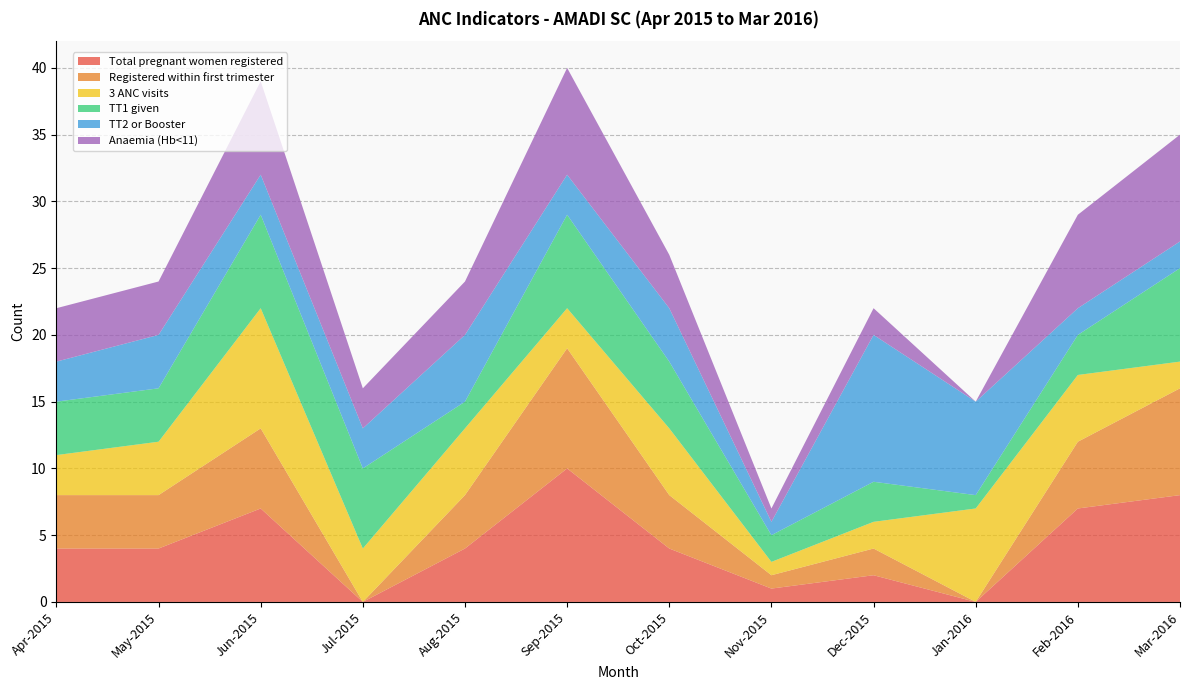

Reading right to left, what are all the values shown in this chart?

Total pregnant women registered: Mar-2016=8	Feb-2016=7	Jan-2016=0	Dec-2015=2	Nov-2015=1	Oct-2015=4	Sep-2015=10	Aug-2015=4	Jul-2015=0	Jun-2015=7	May-2015=4	Apr-2015=4
Registered within first trimester: Mar-2016=8	Feb-2016=5	Jan-2016=0	Dec-2015=2	Nov-2015=1	Oct-2015=4	Sep-2015=9	Aug-2015=4	Jul-2015=0	Jun-2015=6	May-2015=4	Apr-2015=4
3 ANC visits: Mar-2016=2	Feb-2016=5	Jan-2016=7	Dec-2015=2	Nov-2015=1	Oct-2015=5	Sep-2015=3	Aug-2015=5	Jul-2015=4	Jun-2015=9	May-2015=4	Apr-2015=3
TT1 given: Mar-2016=7	Feb-2016=3	Jan-2016=1	Dec-2015=3	Nov-2015=2	Oct-2015=5	Sep-2015=7	Aug-2015=2	Jul-2015=6	Jun-2015=7	May-2015=4	Apr-2015=4
TT2 or Booster: Mar-2016=2	Feb-2016=2	Jan-2016=7	Dec-2015=11	Nov-2015=1	Oct-2015=4	Sep-2015=3	Aug-2015=5	Jul-2015=3	Jun-2015=3	May-2015=4	Apr-2015=3
Anaemia (Hb<11): Mar-2016=8	Feb-2016=7	Jan-2016=0	Dec-2015=2	Nov-2015=1	Oct-2015=4	Sep-2015=8	Aug-2015=4	Jul-2015=3	Jun-2015=7	May-2015=4	Apr-2015=4